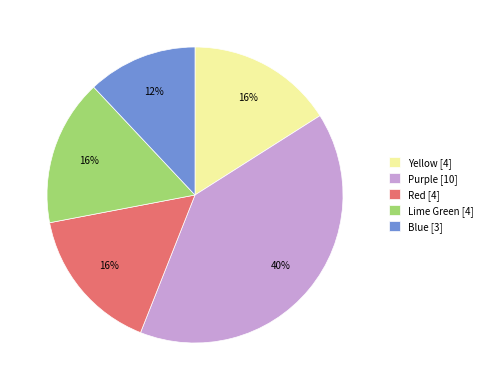

Does Blue [3] represent more than half of the total?

No